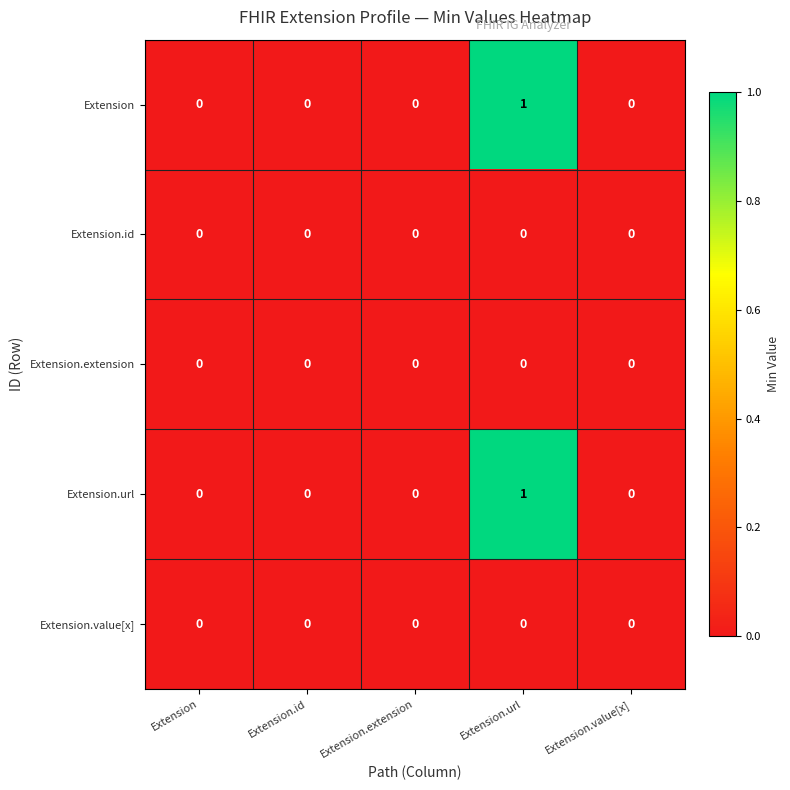

Is it true that Extension equals 1 at Extension.url?

True